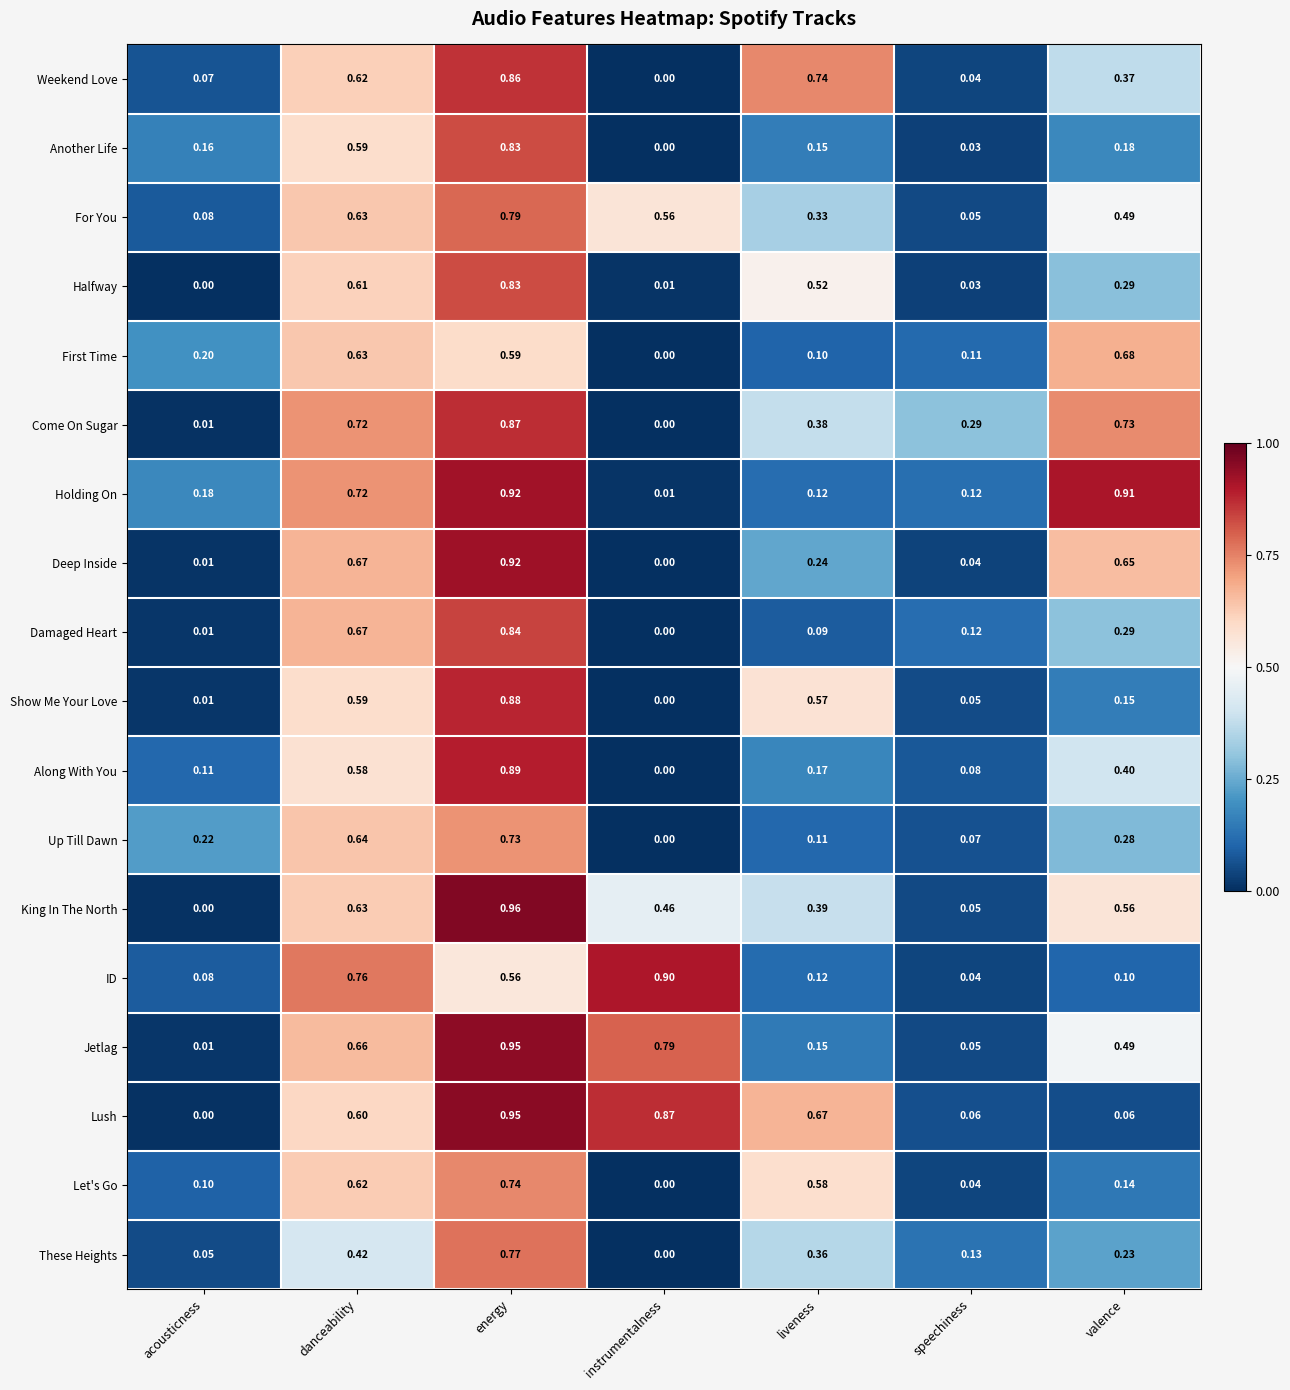

Where is Jetlag nearest to the value 0?

acousticness